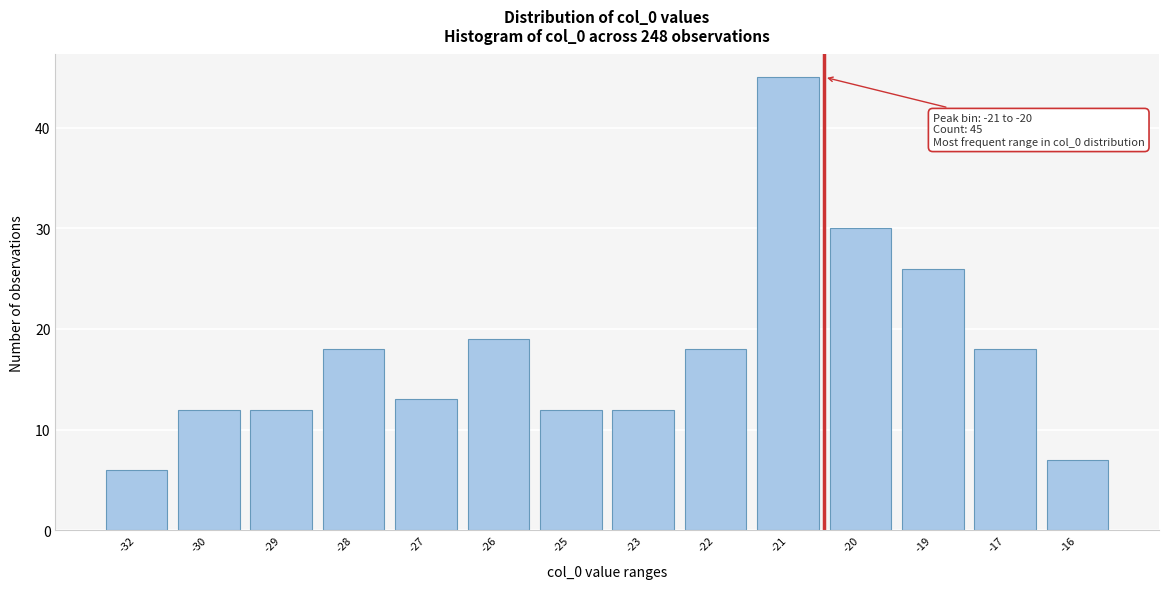

Reading left to right, transcribe all the data shown in this chart.

-32=6	-30=12	-29=12	-28=18	-27=13	-26=19	-25=12	-23=12	-22=18	-21=45	-20=30	-19=26	-17=18	-16=7